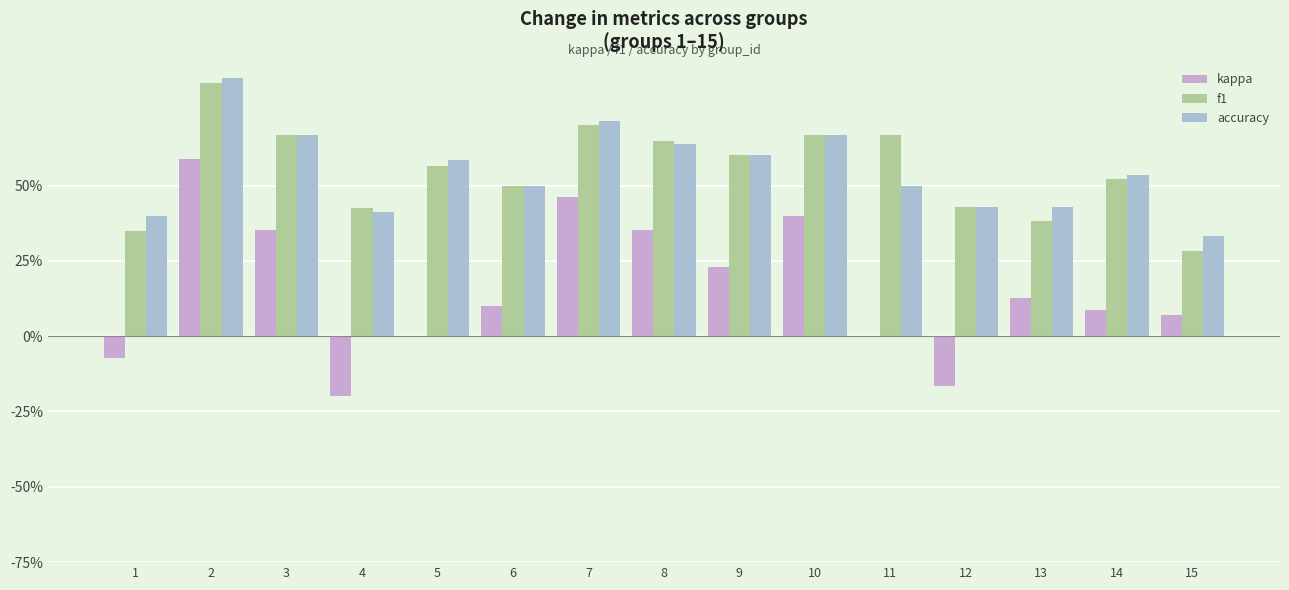

At 1, list the series in order from smallest to largest.

kappa, f1, accuracy